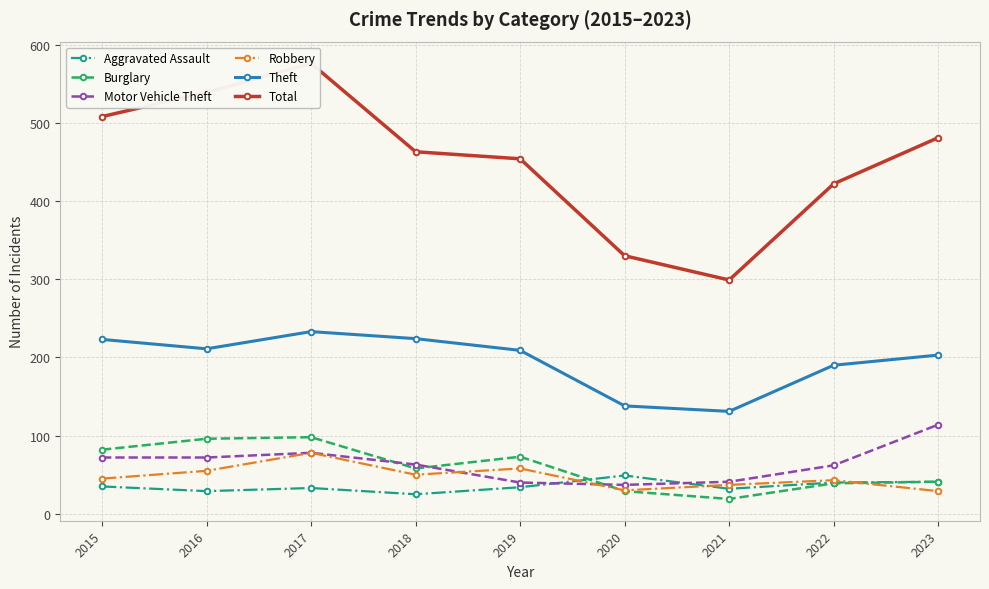

True or false: Aggravated Assault has a value of 67 at 2022.

False